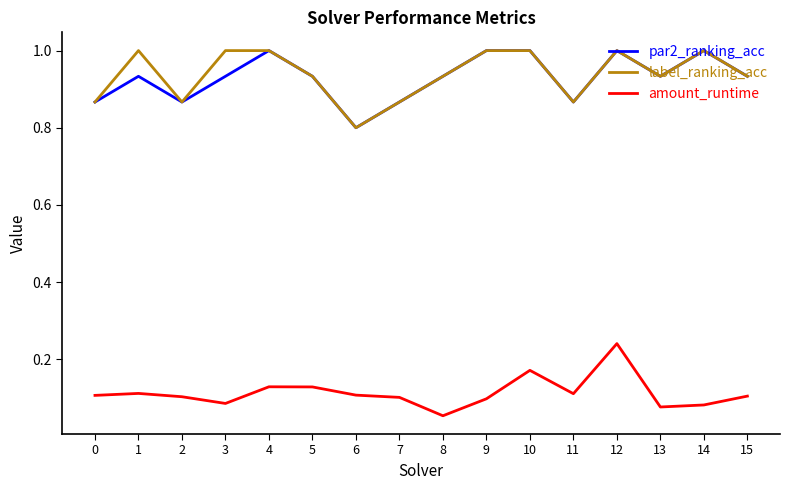

What is the sum of all amount_runtime values?

1.8